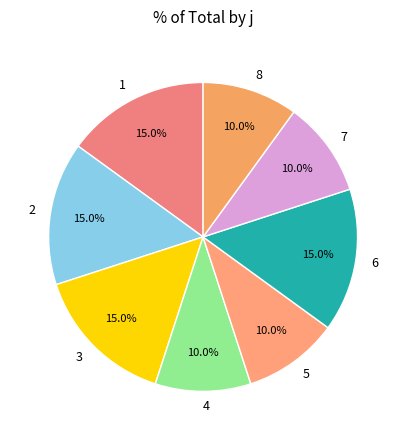

Is there a majority slice in this chart?

No